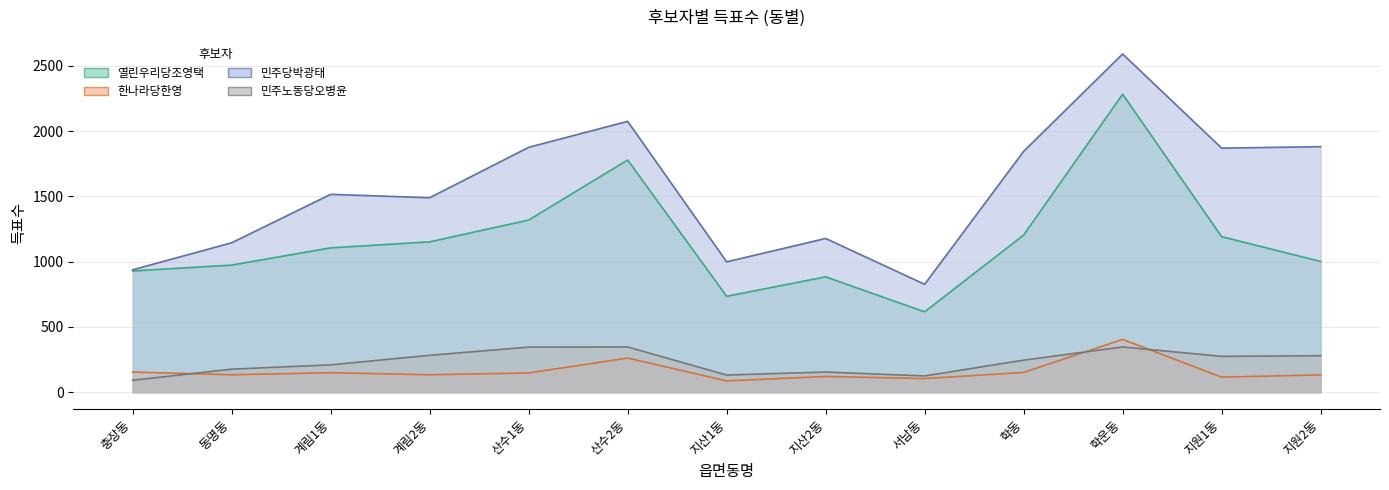

What is the difference between the second highest and minimum values in the 민주당박광태 series?

1248